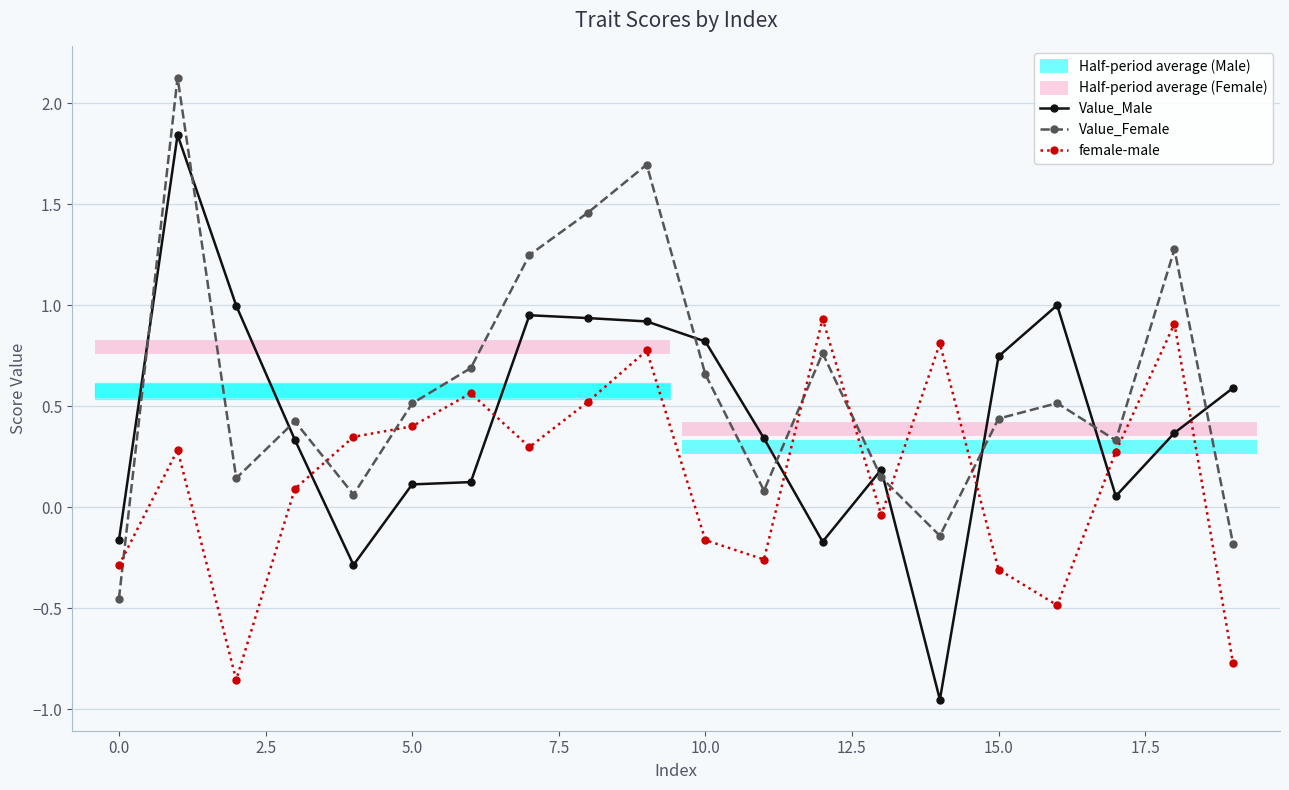

How many lines are shown in the chart?

3